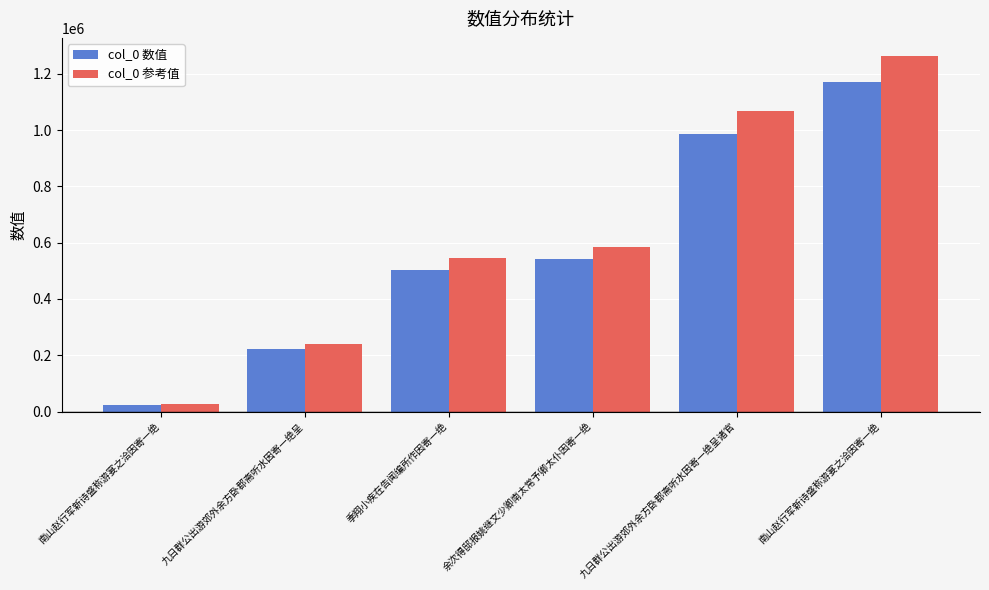

What is the minimum value for col_0 参考值?

26166.2